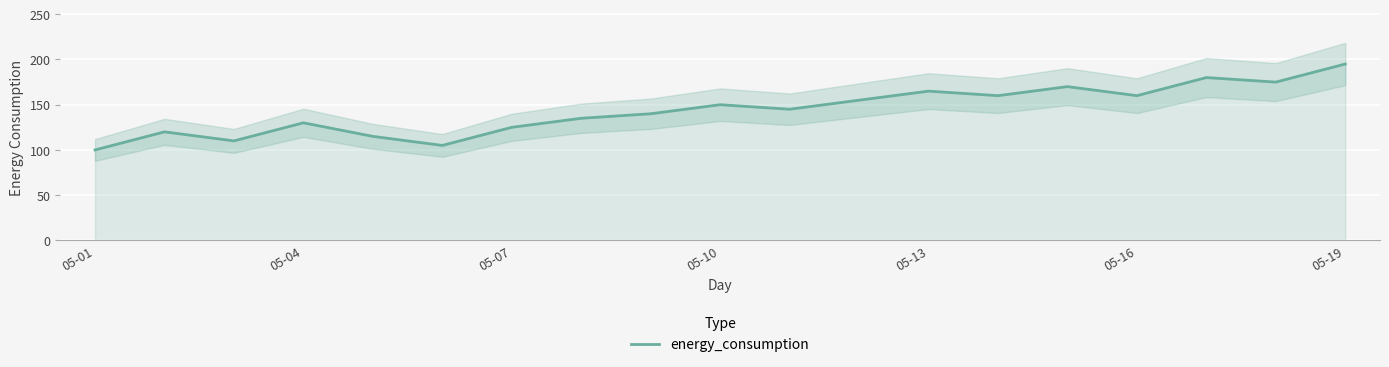

True or false: energy_consumption has a value of 73 at 05-13.

False